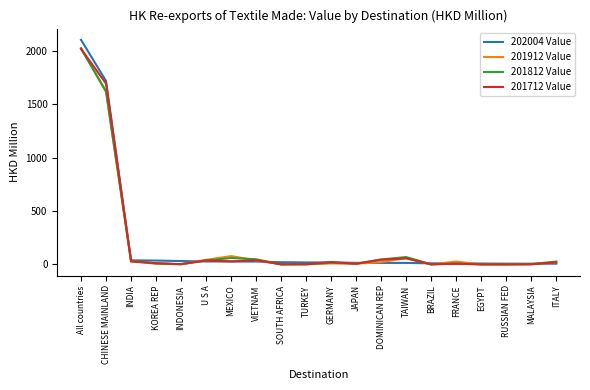

What is the average value of the 201912 Value series?

199.5